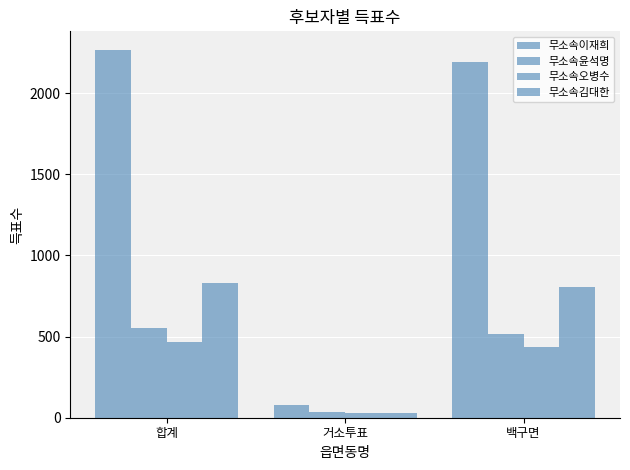

Are the bars grouped side by side (vs. stacked)?

Yes